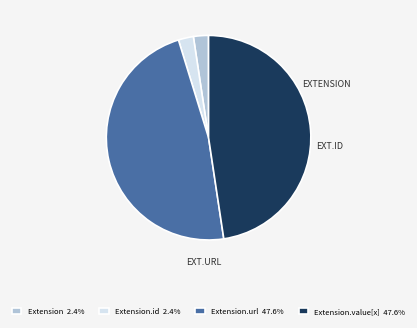

Does any single category account for the majority?

No